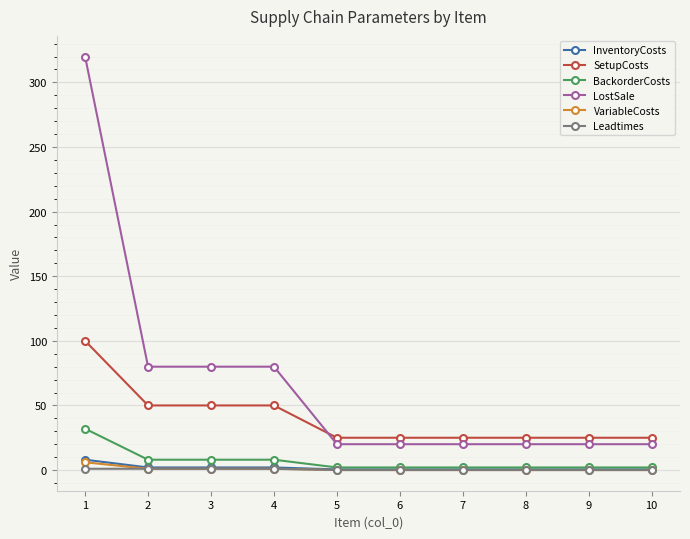

What is the spread (max minus min) of values at 4?

79.0